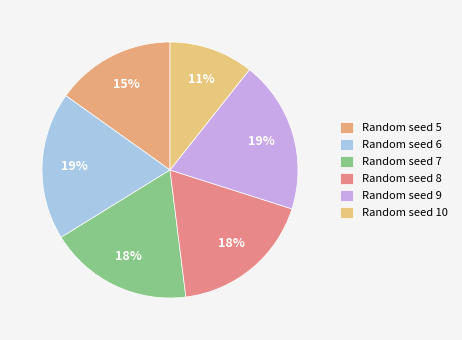

Count the number of slices in the pie.

6